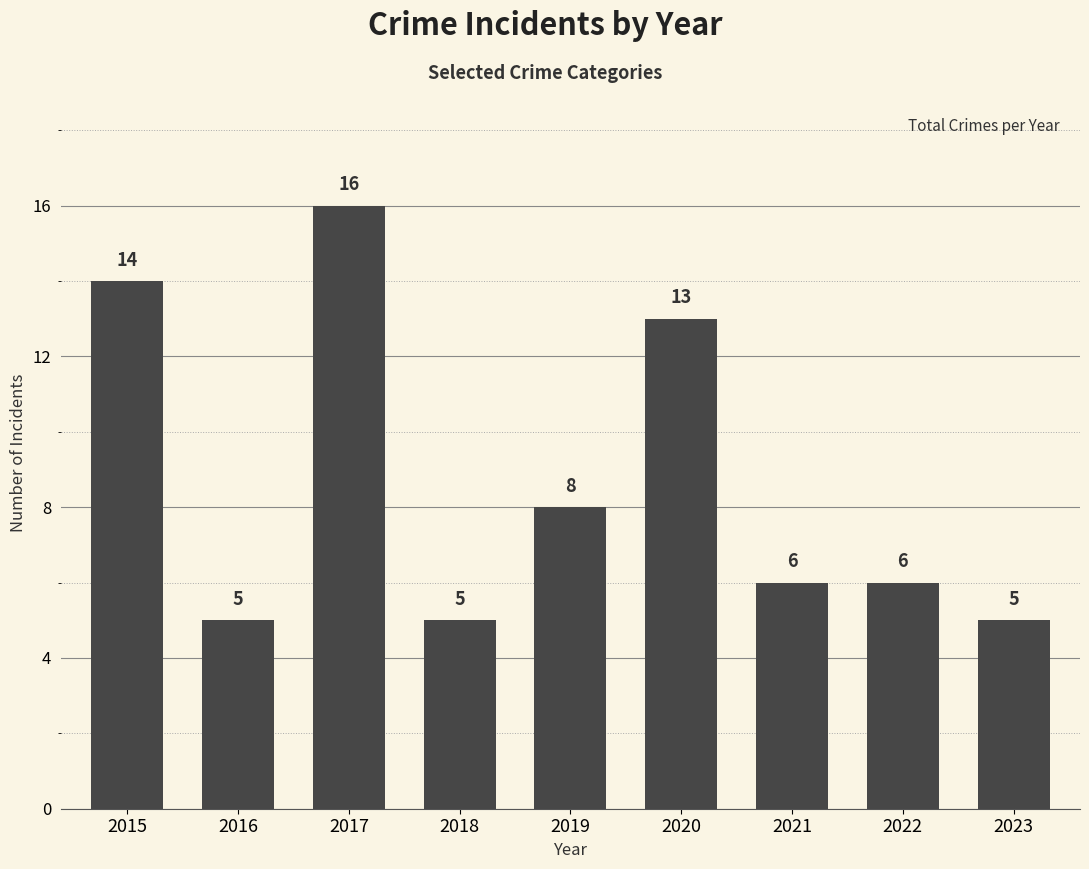

What is the value of the 1st bar from the left?

14